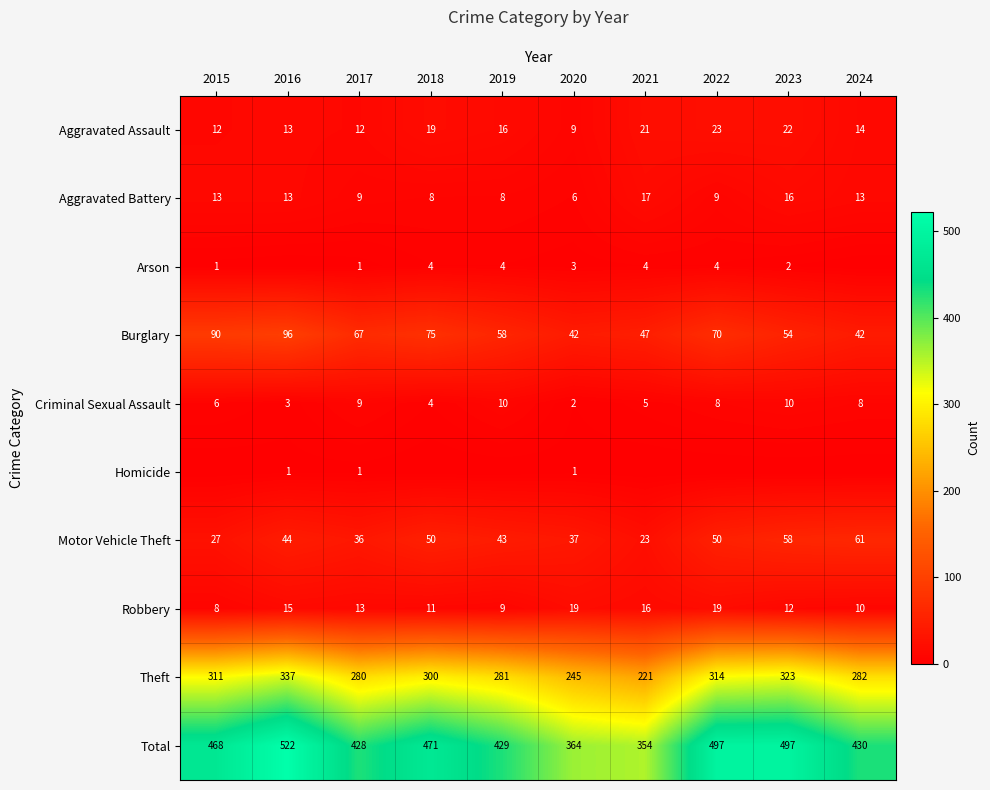

What is the minimum value for Motor Vehicle Theft?

23